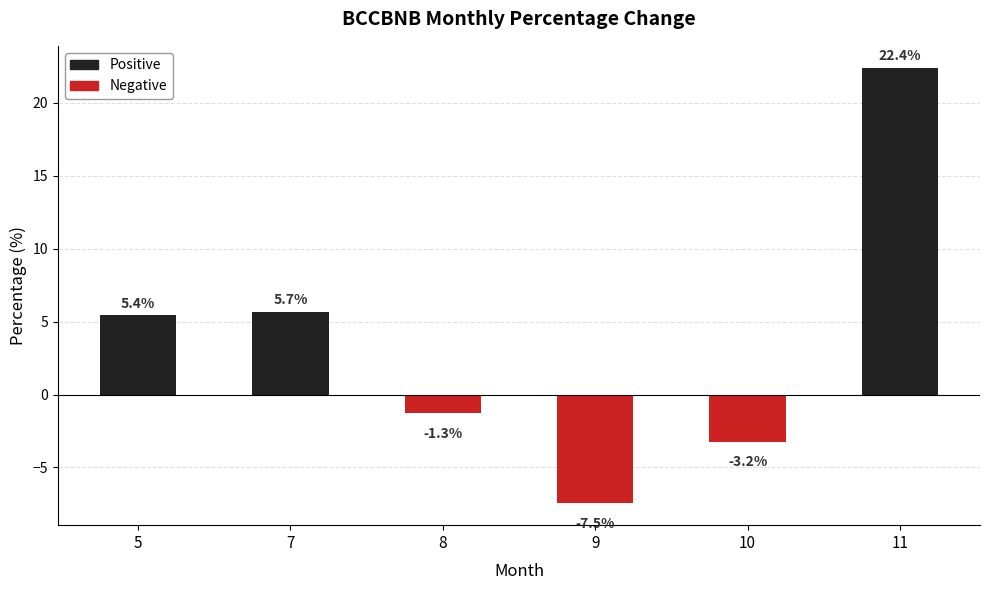

What is the difference between the values at 10 and 5?

8.7